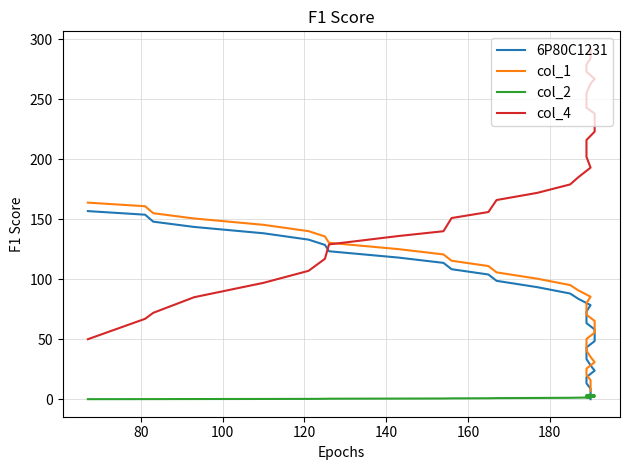

Is the value of col_1 at 160 greater than the value of col_2 at 16?

Yes